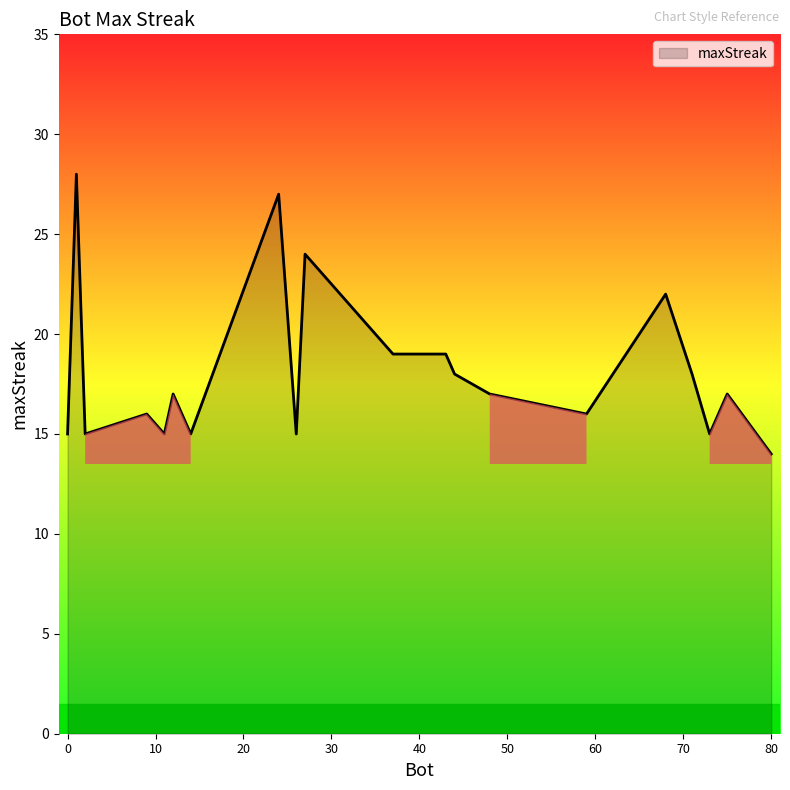

How many lines are shown in the chart?

1